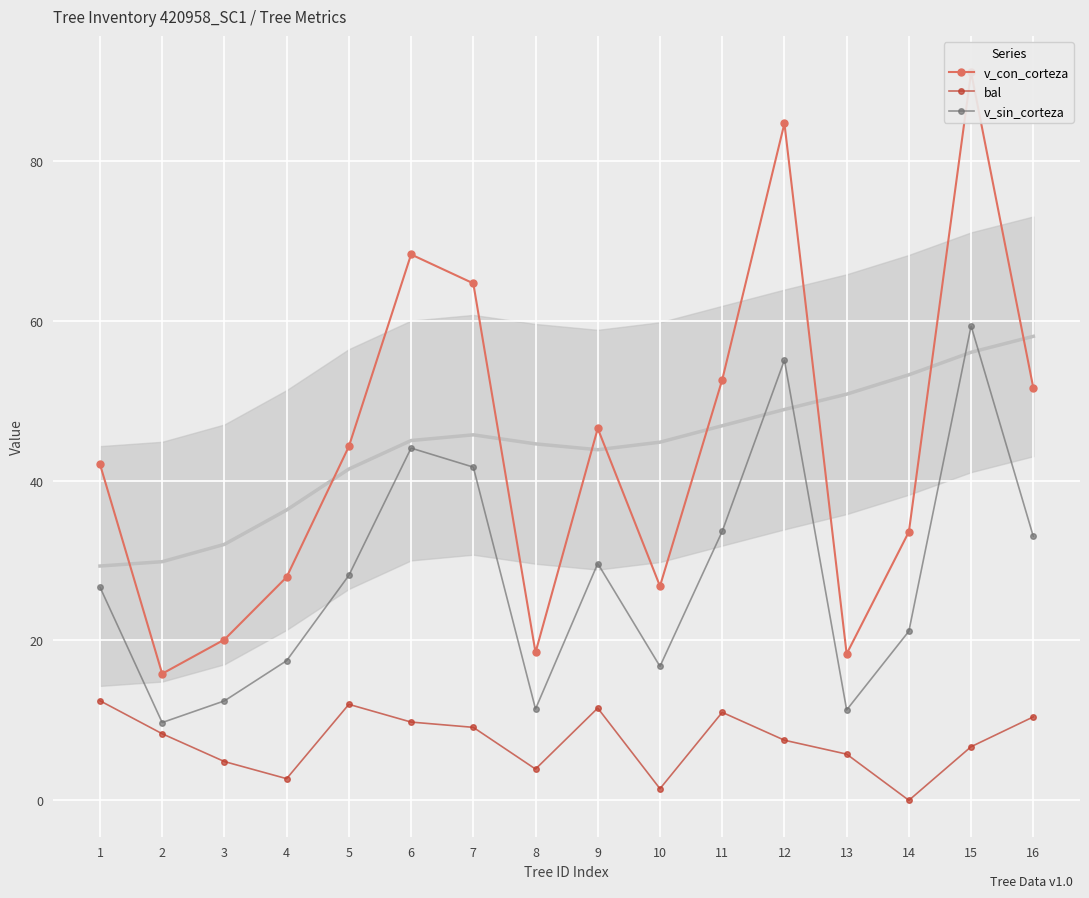

List the labels in order of bal value, largest first.

1, 5, 9, 11, 16, 6, 7, 2, 12, 15, 13, 3, 8, 4, 10, 14